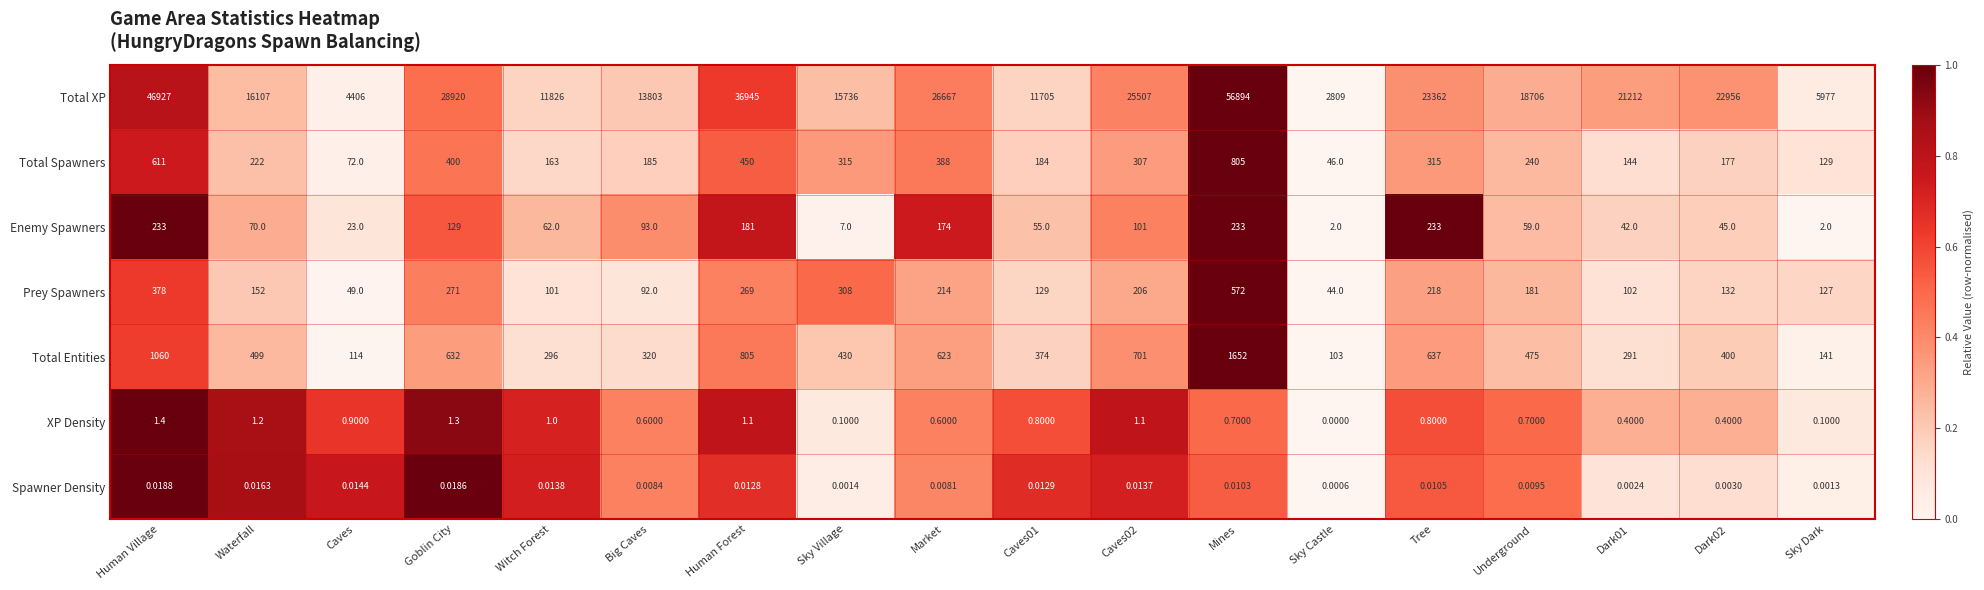

At which category is the sum across all series the highest?

Mines